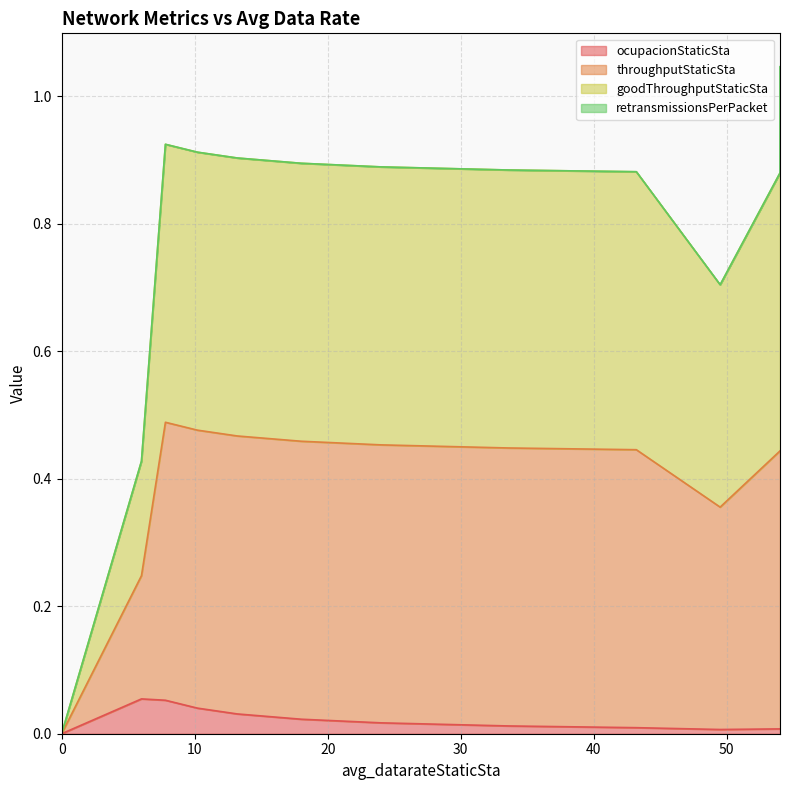

Is it true that ocupacionStaticSta equals 0.0 at 54.0?

False